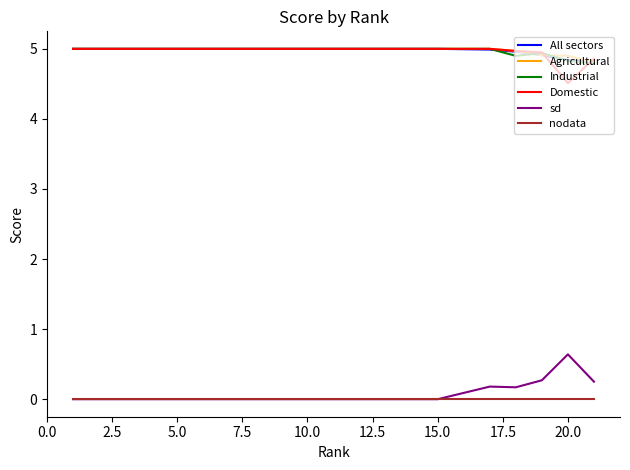

What is the difference between the second highest and minimum values in the sd series?

0.3